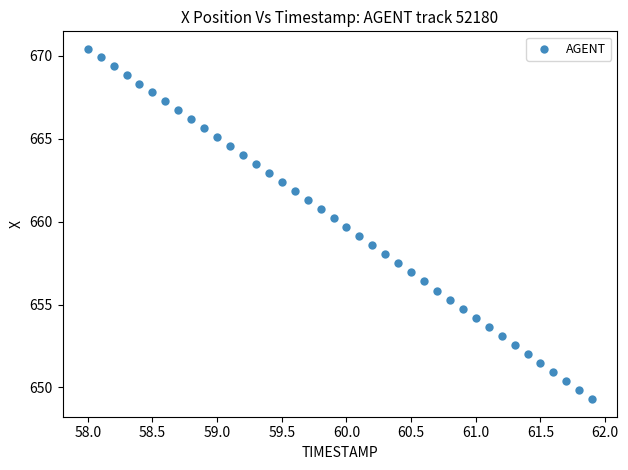

What is the range of X values (max minus min)?

3.9